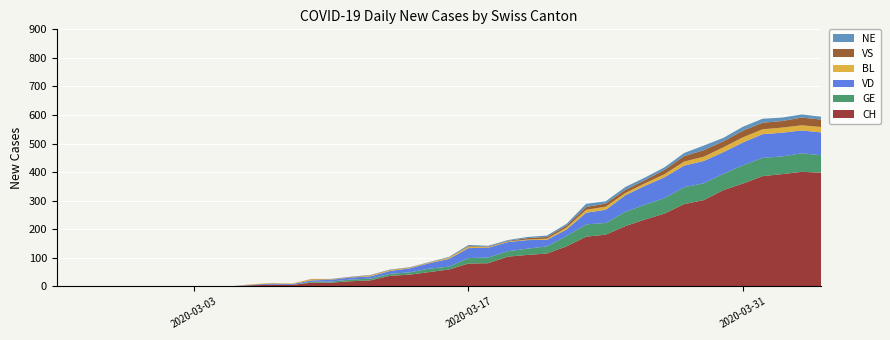

Reading left to right, extract all data points from this chart.

CH: 2020-02-25=0	2020-02-26=0	2020-02-27=0	2020-02-28=0	2020-02-29=0	2020-03-01=0	2020-03-02=0	2020-03-03=0	2020-03-04=1	2020-03-05=1	2020-03-06=4	2020-03-07=6	2020-03-08=5	2020-03-09=13	2020-03-10=13	2020-03-11=18	2020-03-12=21	2020-03-13=37	2020-03-14=41	2020-03-15=50	2020-03-16=59	2020-03-17=80	2020-03-18=81	2020-03-19=104	2020-03-20=110	2020-03-21=115	2020-03-22=140	2020-03-23=174	2020-03-24=181	2020-03-25=211	2020-03-26=234	2020-03-27=255	2020-03-28=288	2020-03-29=302	2020-03-30=337	2020-03-31=360	2020-04-01=386	2020-04-02=393	2020-04-03=401	2020-04-04=398
GE: 2020-02-25=0	2020-02-26=0	2020-02-27=0	2020-02-28=0	2020-02-29=0	2020-03-01=0	2020-03-02=0	2020-03-03=0	2020-03-04=0	2020-03-05=0	2020-03-06=0	2020-03-07=0	2020-03-08=0	2020-03-09=3	2020-03-10=4	2020-03-11=6	2020-03-12=6	2020-03-13=7	2020-03-14=8	2020-03-15=12	2020-03-16=10	2020-03-17=19	2020-03-18=20	2020-03-19=19	2020-03-20=22	2020-03-21=25	2020-03-22=36	2020-03-23=43	2020-03-24=41	2020-03-25=50	2020-03-26=52	2020-03-27=54	2020-03-28=59	2020-03-29=59	2020-03-30=57	2020-03-31=64	2020-04-01=64	2020-04-02=62	2020-04-03=65	2020-04-04=61
VD: 2020-02-25=0	2020-02-26=0	2020-02-27=0	2020-02-28=0	2020-02-29=0	2020-03-01=0	2020-03-02=0	2020-03-03=0	2020-03-04=0	2020-03-05=0	2020-03-06=2	2020-03-07=4	2020-03-08=3	2020-03-09=5	2020-03-10=6	2020-03-11=7	2020-03-12=8	2020-03-13=10	2020-03-14=14	2020-03-15=19	2020-03-16=27	2020-03-17=35	2020-03-18=34	2020-03-19=32	2020-03-20=30	2020-03-21=23	2020-03-22=23	2020-03-23=41	2020-03-24=46	2020-03-25=58	2020-03-26=66	2020-03-27=73	2020-03-28=76	2020-03-29=78	2020-03-30=76	2020-03-31=80	2020-04-01=83	2020-04-02=83	2020-04-03=80	2020-04-04=80
BL: 2020-02-25=0	2020-02-26=0	2020-02-27=0	2020-02-28=0	2020-02-29=0	2020-03-01=0	2020-03-02=0	2020-03-03=0	2020-03-04=0	2020-03-05=0	2020-03-06=2	2020-03-07=2	2020-03-08=2	2020-03-09=4	2020-03-10=1	2020-03-11=1	2020-03-12=3	2020-03-13=3	2020-03-14=2	2020-03-15=2	2020-03-16=4	2020-03-17=5	2020-03-18=2	2020-03-19=2	2020-03-20=2	2020-03-21=4	2020-03-22=7	2020-03-23=10	2020-03-24=11	2020-03-25=8	2020-03-26=9	2020-03-27=11	2020-03-28=14	2020-03-29=15	2020-03-30=17	2020-03-31=18	2020-04-01=17	2020-04-02=18	2020-04-03=18	2020-04-04=19
VS: 2020-02-25=0	2020-02-26=0	2020-02-27=0	2020-02-28=0	2020-02-29=0	2020-03-01=0	2020-03-02=0	2020-03-03=0	2020-03-04=0	2020-03-05=0	2020-03-06=0	2020-03-07=0	2020-03-08=0	2020-03-09=1	2020-03-10=1	2020-03-11=1	2020-03-12=1	2020-03-13=1	2020-03-14=1	2020-03-15=1	2020-03-16=1	2020-03-17=2	2020-03-18=2	2020-03-19=2	2020-03-20=5	2020-03-21=6	2020-03-22=7	2020-03-23=10	2020-03-24=11	2020-03-25=11	2020-03-26=11	2020-03-27=15	2020-03-28=19	2020-03-29=23	2020-03-30=21	2020-03-31=23	2020-04-01=23	2020-04-02=23	2020-04-03=27	2020-04-04=26
NE: 2020-02-25=0	2020-02-26=0	2020-02-27=0	2020-02-28=0	2020-02-29=0	2020-03-01=0	2020-03-02=0	2020-03-03=0	2020-03-04=0	2020-03-05=0	2020-03-06=0	2020-03-07=0	2020-03-08=0	2020-03-09=0	2020-03-10=1	2020-03-11=1	2020-03-12=1	2020-03-13=1	2020-03-14=1	2020-03-15=1	2020-03-16=2	2020-03-17=4	2020-03-18=3	2020-03-19=3	2020-03-20=4	2020-03-21=5	2020-03-22=6	2020-03-23=11	2020-03-24=8	2020-03-25=10	2020-03-26=9	2020-03-27=9	2020-03-28=11	2020-03-29=16	2020-03-30=12	2020-03-31=14	2020-04-01=14	2020-04-02=12	2020-04-03=11	2020-04-04=10